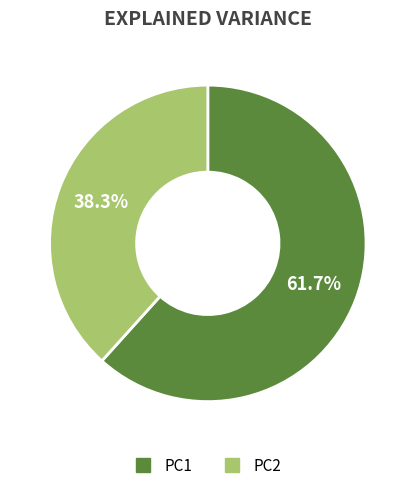

What percentage is the PC1 slice, to the nearest percent?

62%